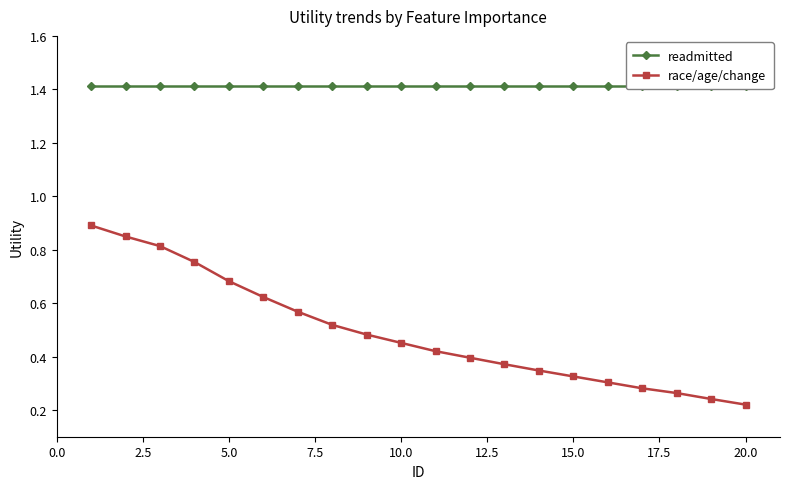

Which series has the largest range (max minus min)?

race/age/change